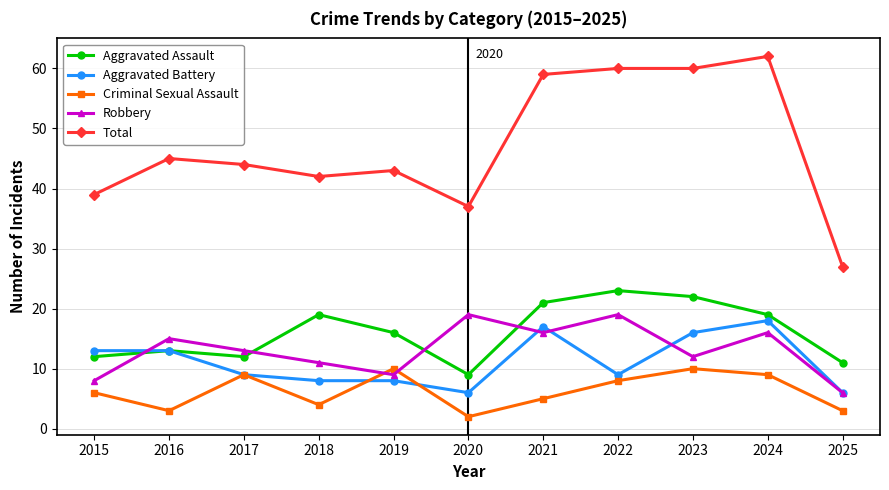

How many data points in Robbery are less than 13?

5